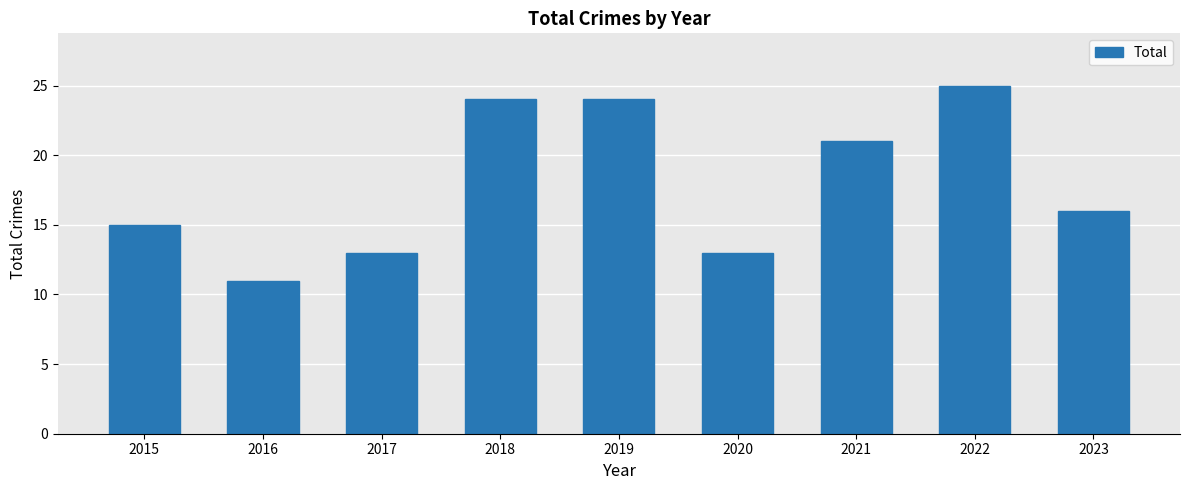

Reading right to left, extract all data points from this chart.

2023=16	2022=25	2021=21	2020=13	2019=24	2018=24	2017=13	2016=11	2015=15